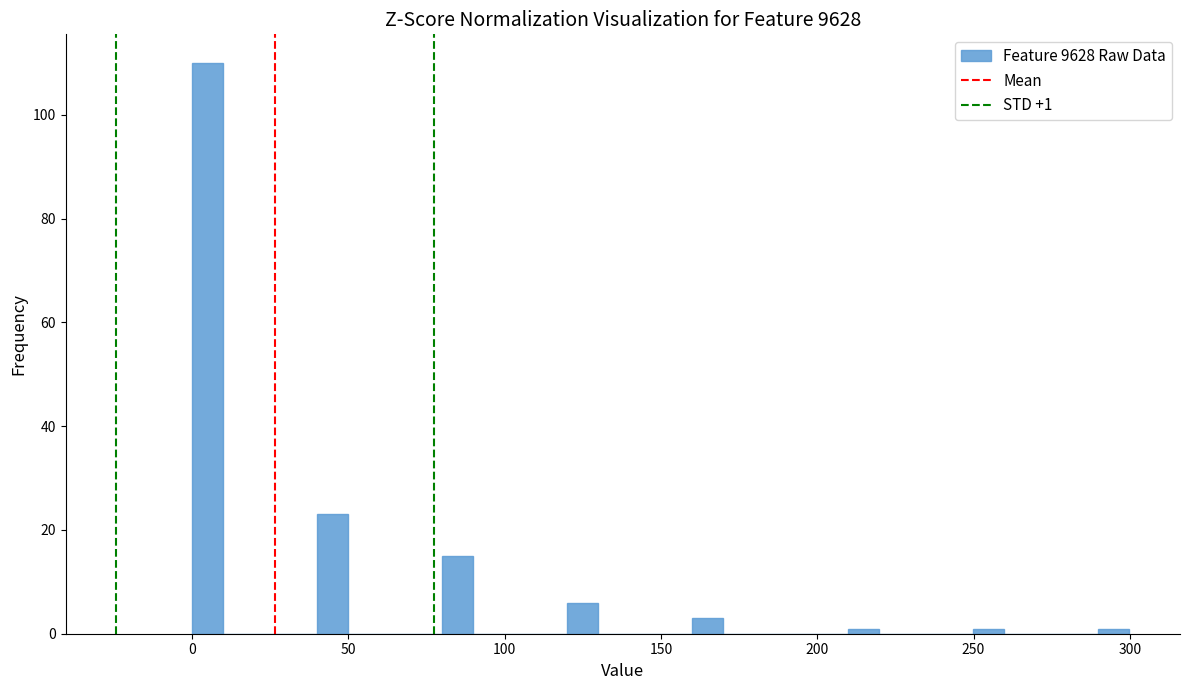

Read against the x-axis, roughly where is the centre of the tallest bar?

5